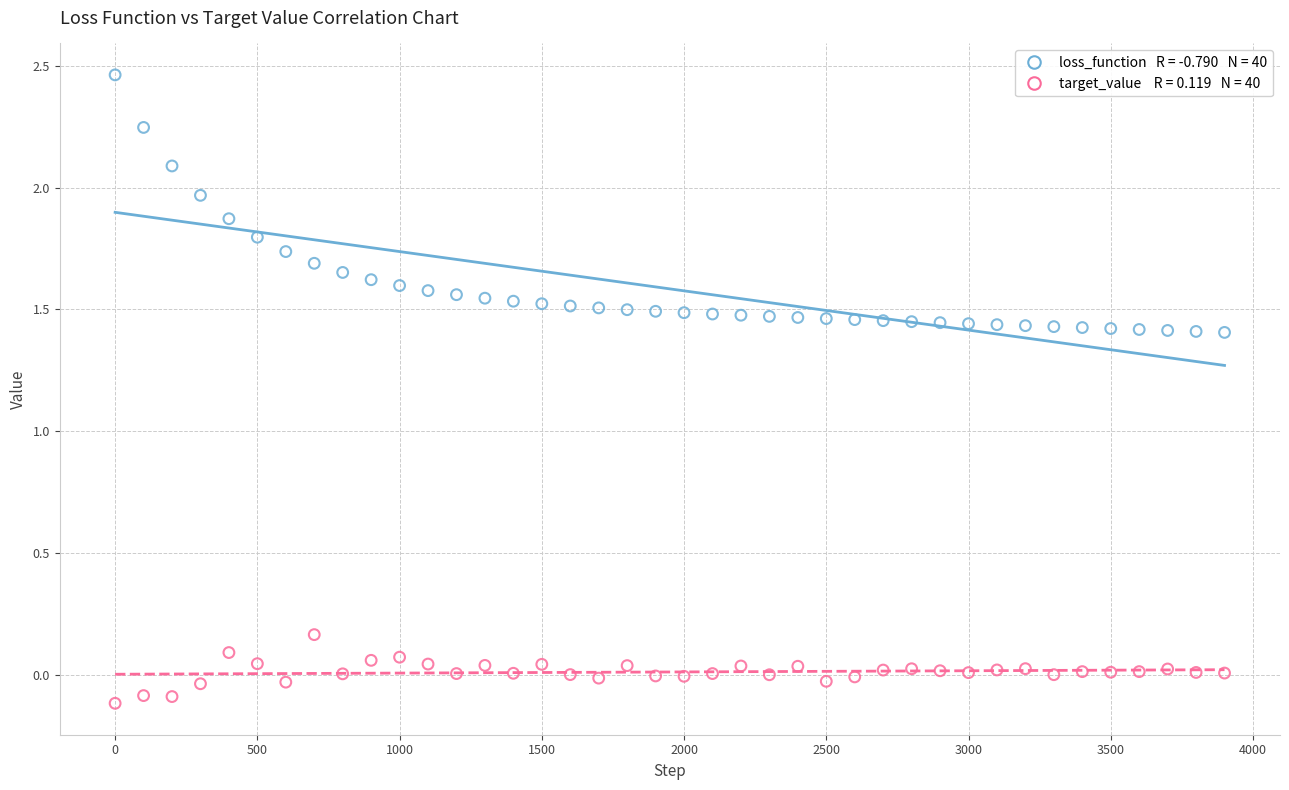

Across all data points, what is the range of Y values (max minus min)?

2.6